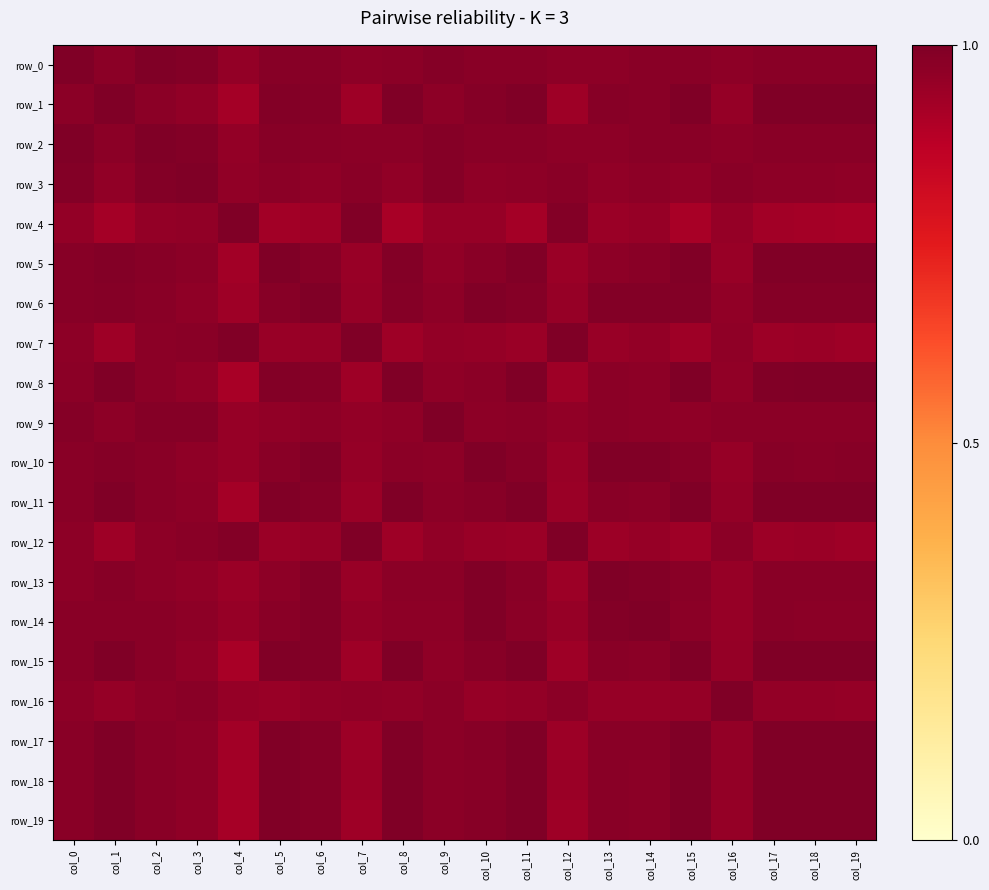

What is the difference between the maximum and minimum values in the row_7 series?

0.1